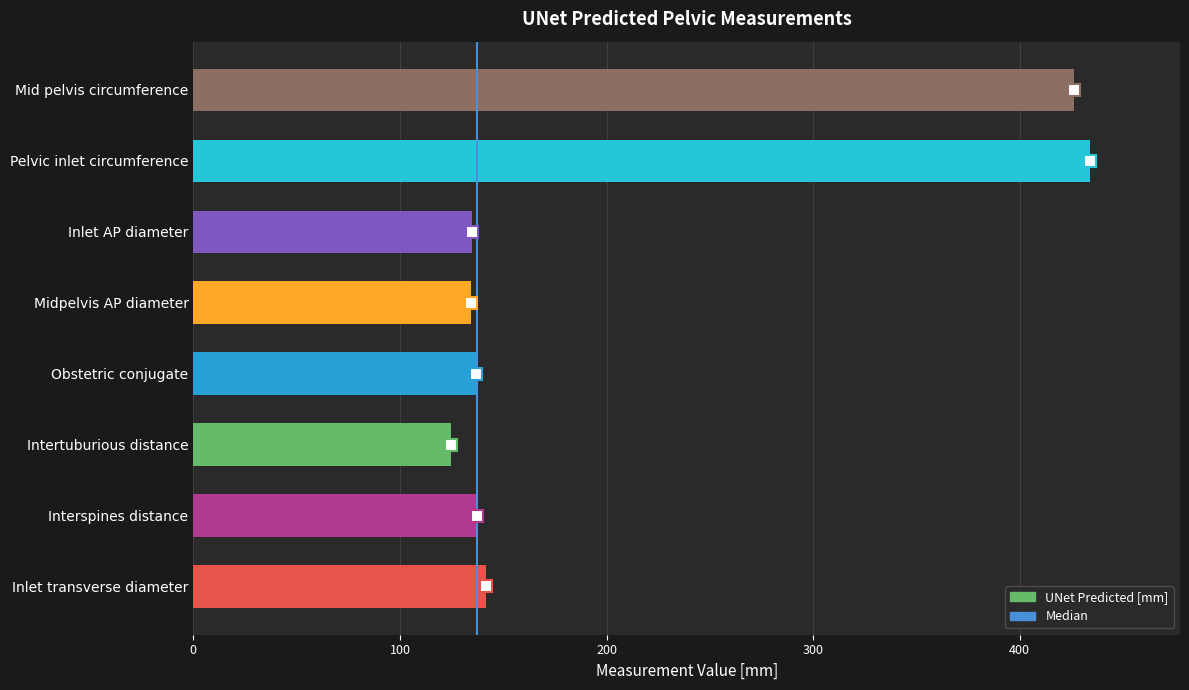

How many series are shown in this chart?

1